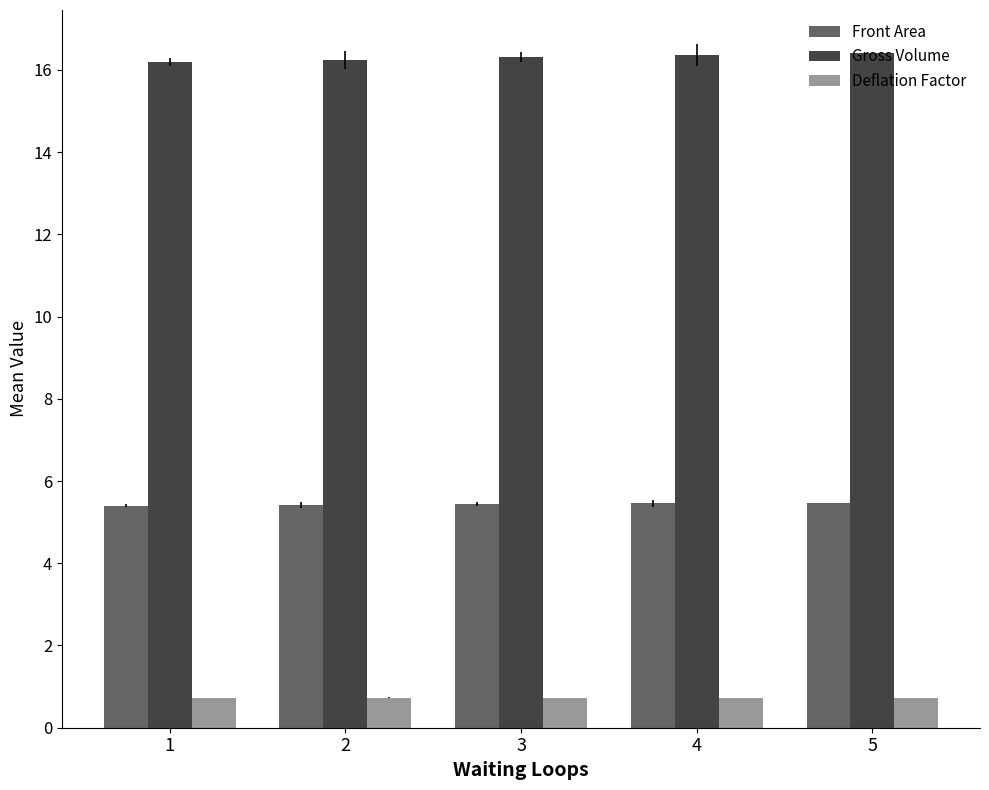

Count the number of data series in this chart.

3